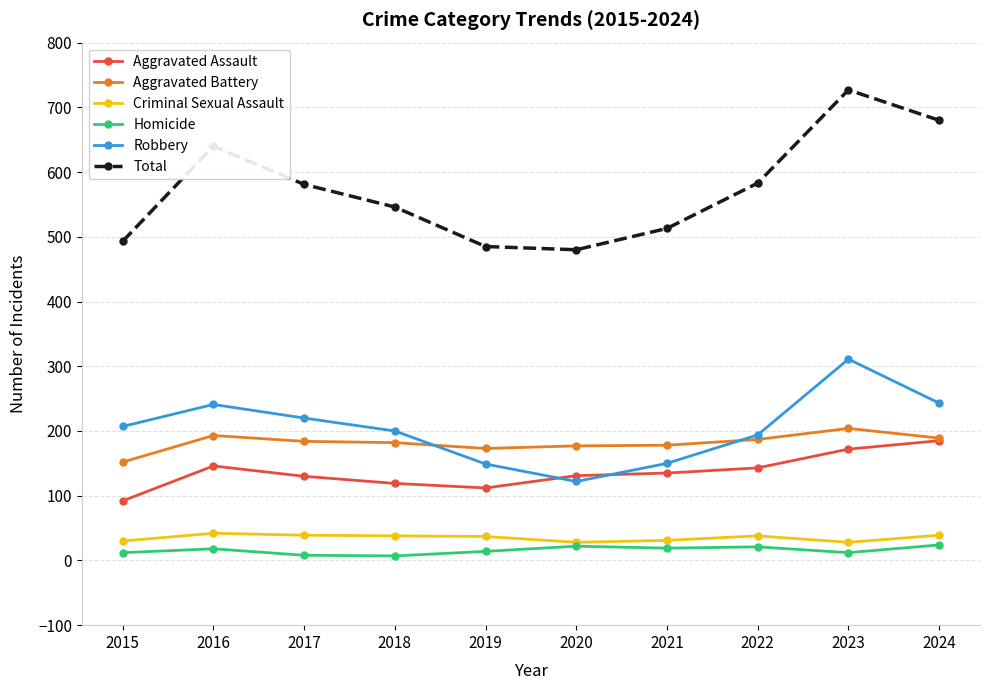

What is the value of the Aggravated Assault point at the 4th from the left?

119